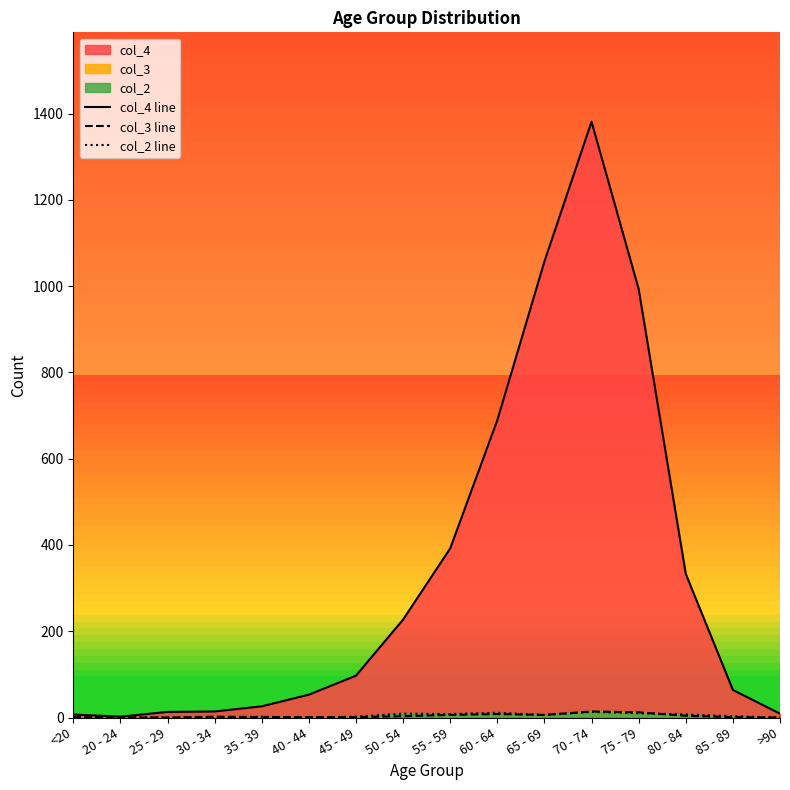

Which category has the highest value in the col_4 line series?

70 - 74